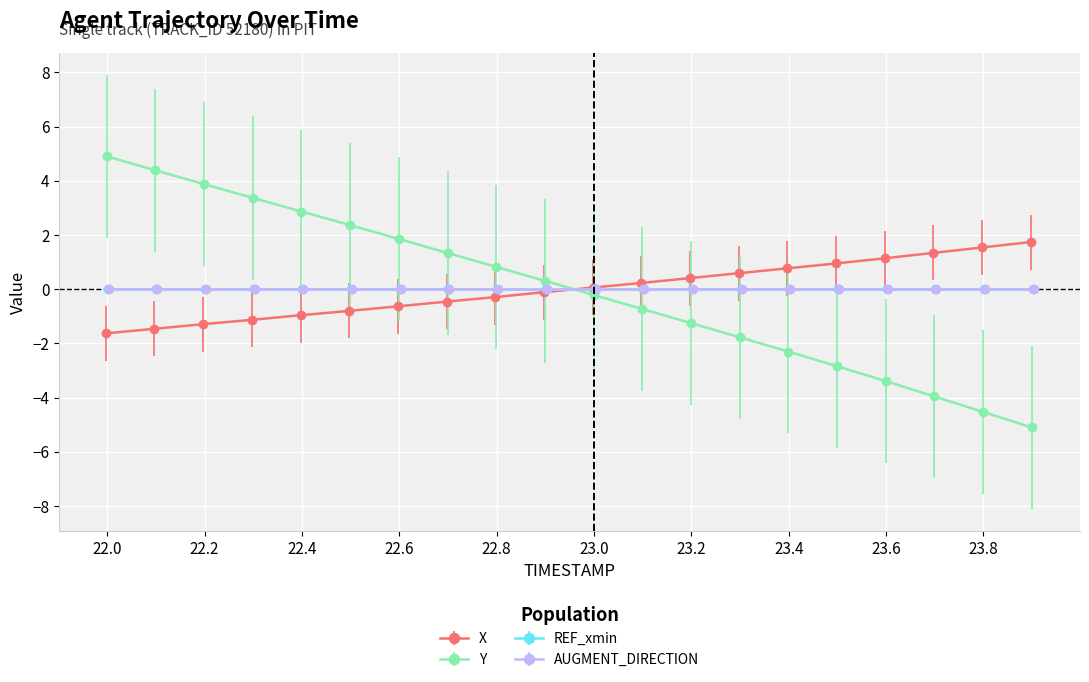

What is the total value across all series at 23.7?

-2.6